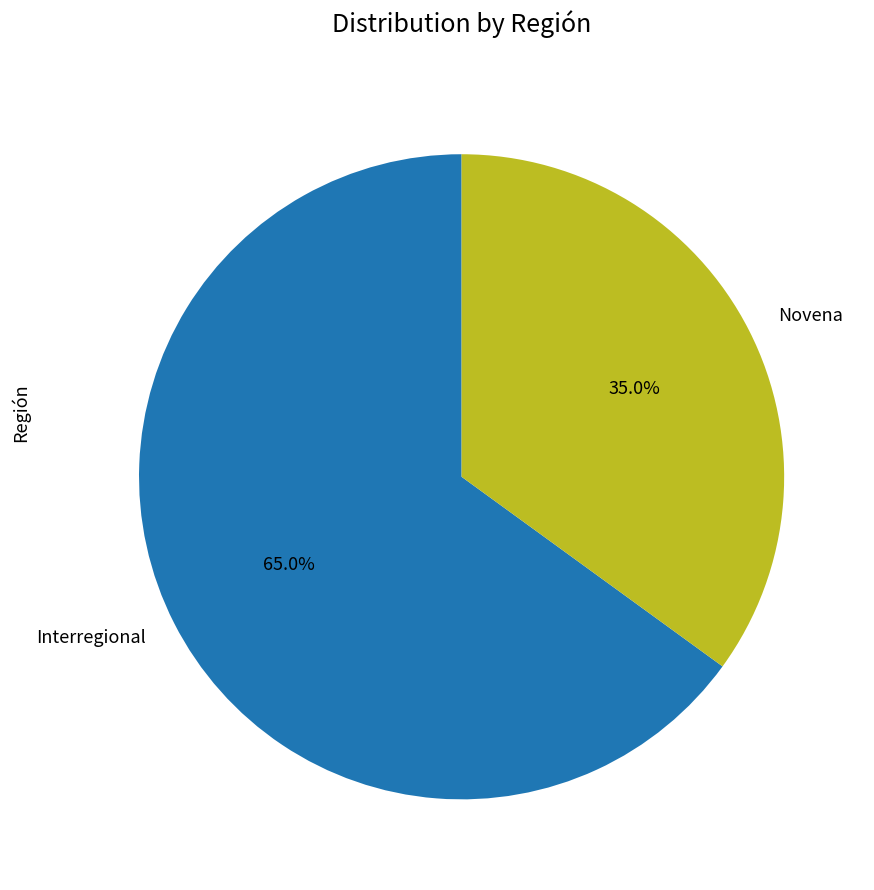

Rank the categories by value from lowest to highest.

Novena, Interregional